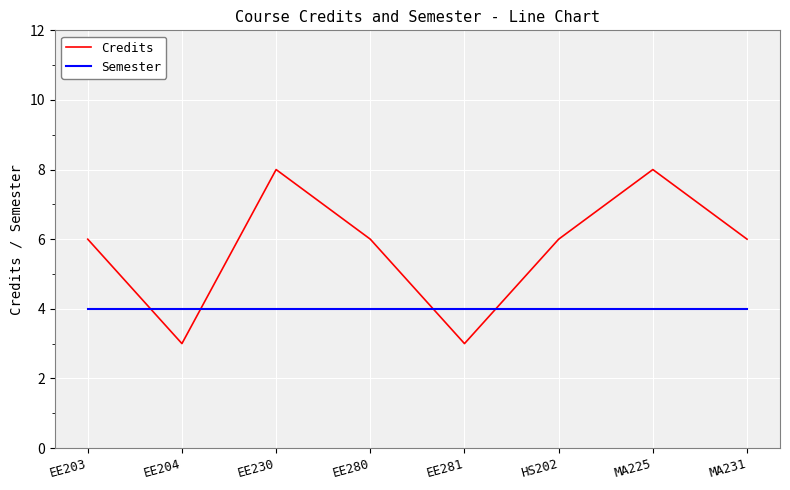

Which series has the largest range (max minus min)?

Credits